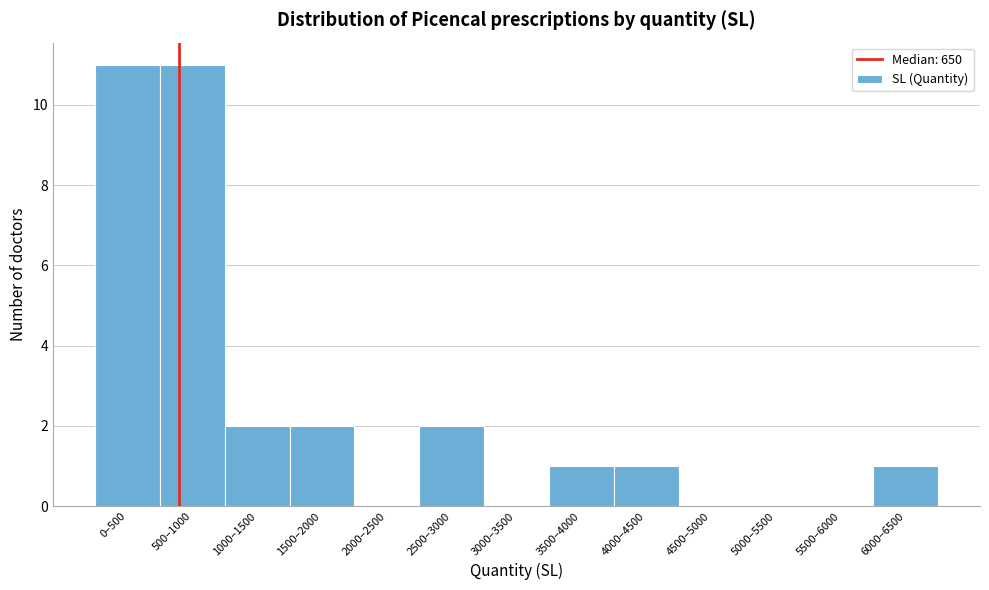

Reading right to left, what are all the values shown in this chart?

6000–6500=1	5500–6000=0	5000–5500=0	4500–5000=0	4000–4500=1	3500–4000=1	3000–3500=0	2500–3000=2	2000–2500=0	1500–2000=2	1000–1500=2	500–1000=11	0–500=11